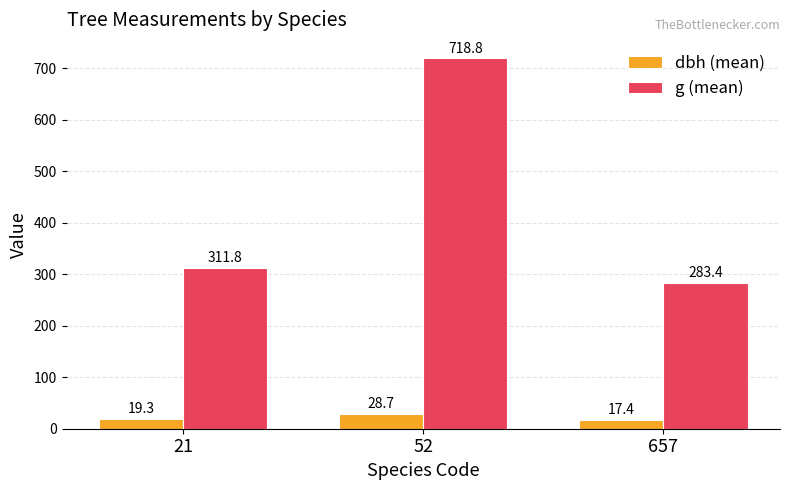

List the series in order of their overall mean, lowest first.

dbh (mean), g (mean)